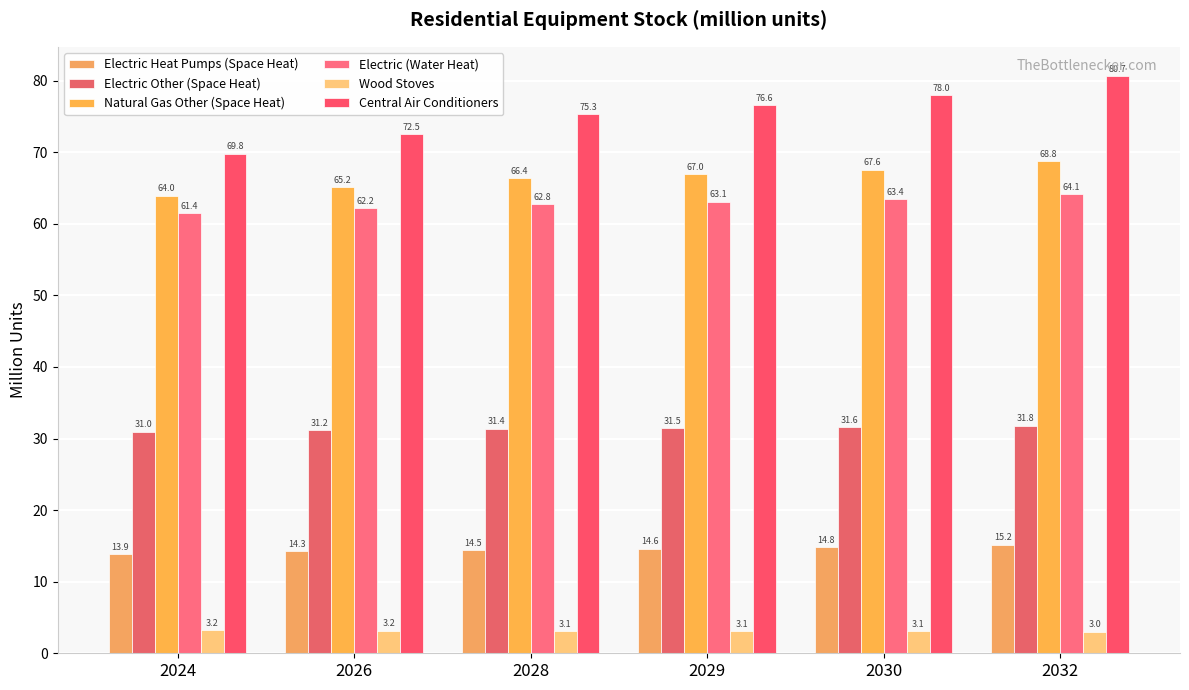

The value of Electric Other (Space Heat) at 2032 is 51.7. True or false?

False